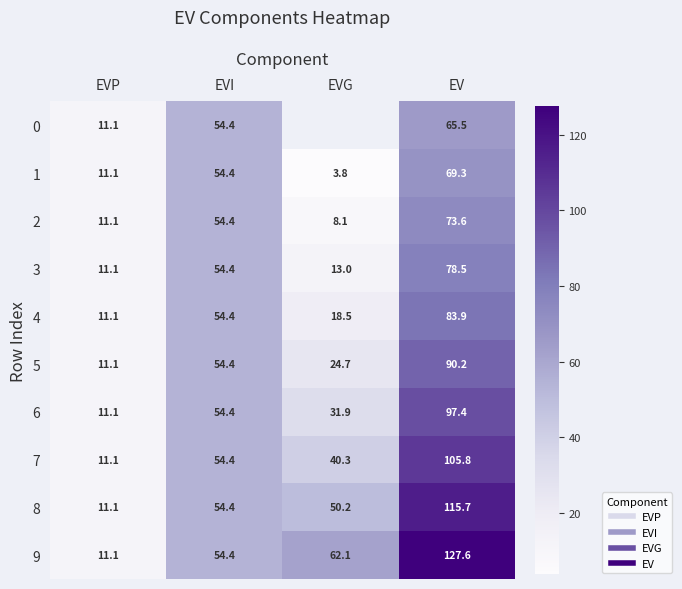

How many values in the 1 series exceed 54?

2